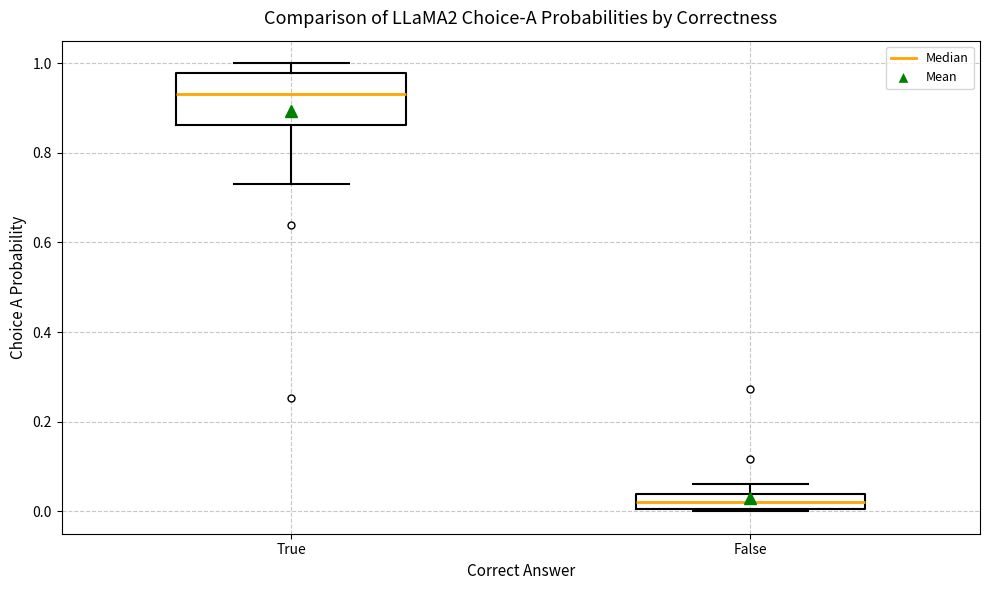

Where is the upper edge of the box for False on the y-axis? The values are not printed on the chart, so give them approximately, as read against the axis.

0.04